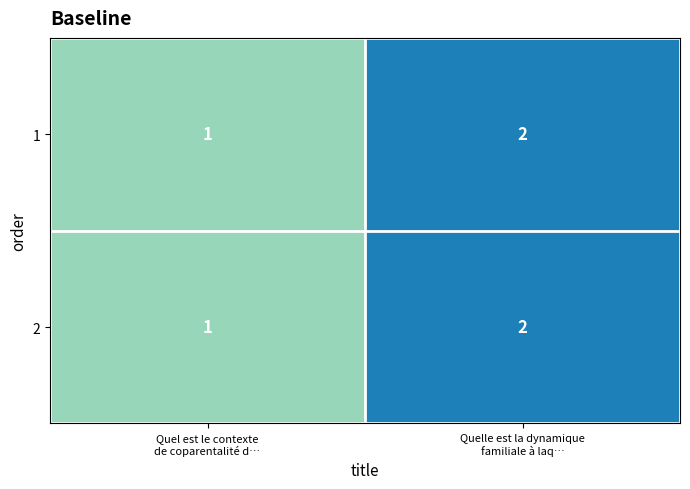

What is the sum of all 2 values?

3